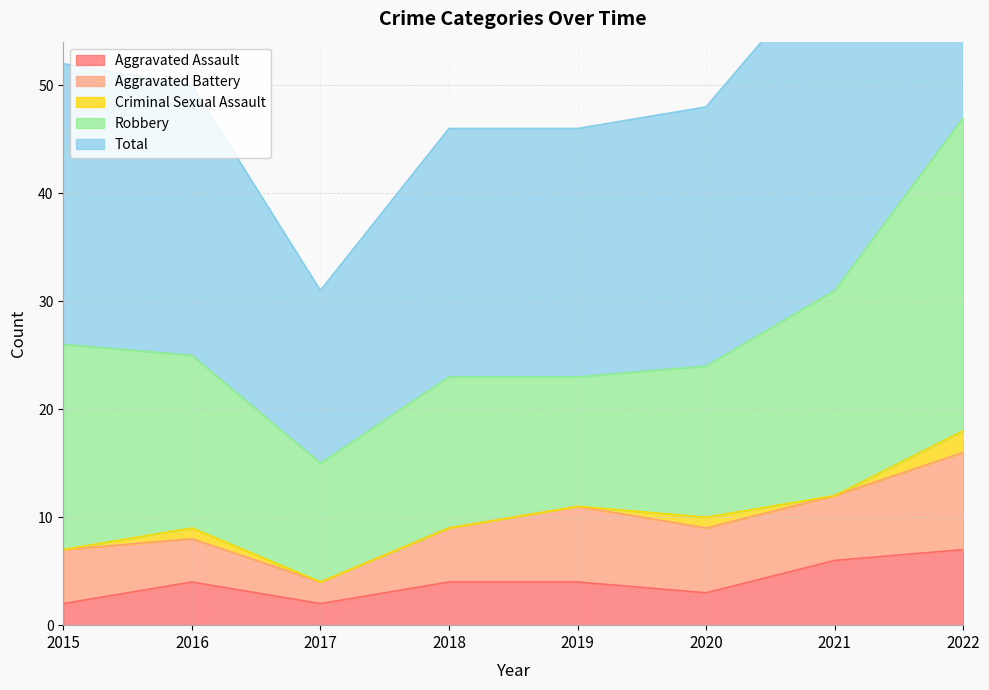

Is it true that Aggravated Assault equals 7 at 2022?

True